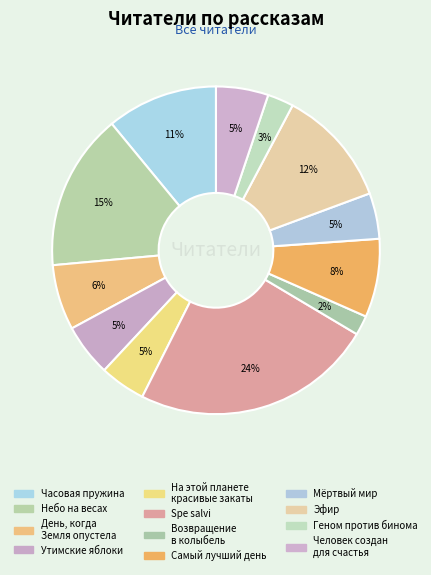

Between День, когда Земля опустела and Человек создан для счастья, which is larger?

День, когда Земля опустела